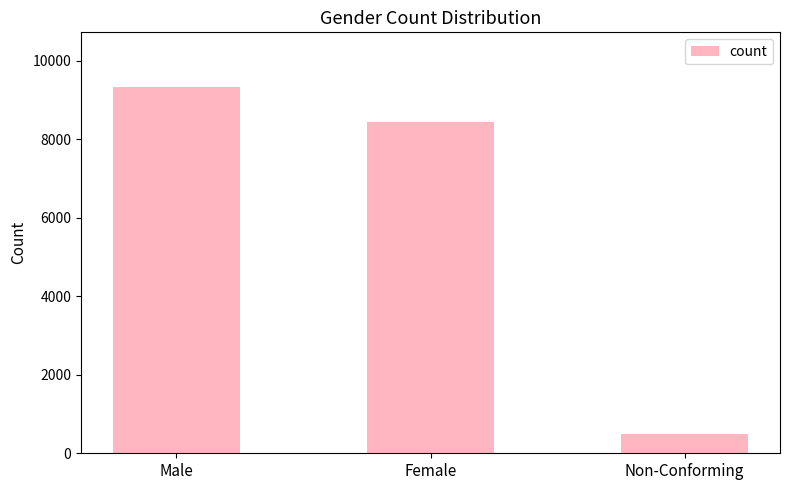

What is the change in value from Male to Non-Conforming?

-8825